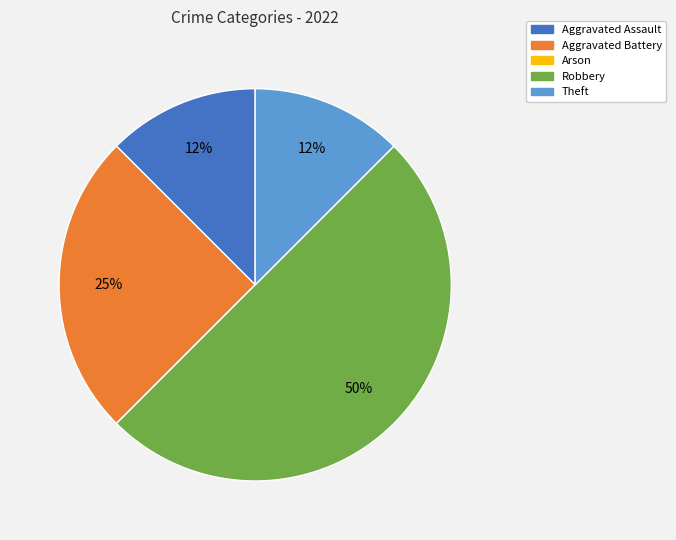

To the nearest percent, what is the average slice percentage?

20%